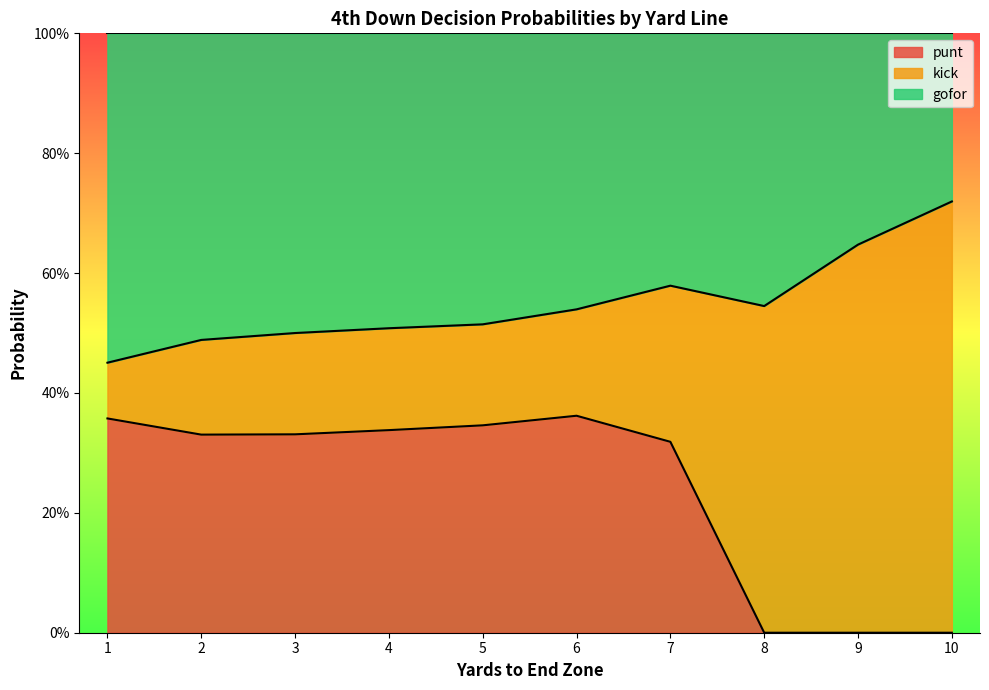

True or false: punt and gofor intersect in this chart.

False